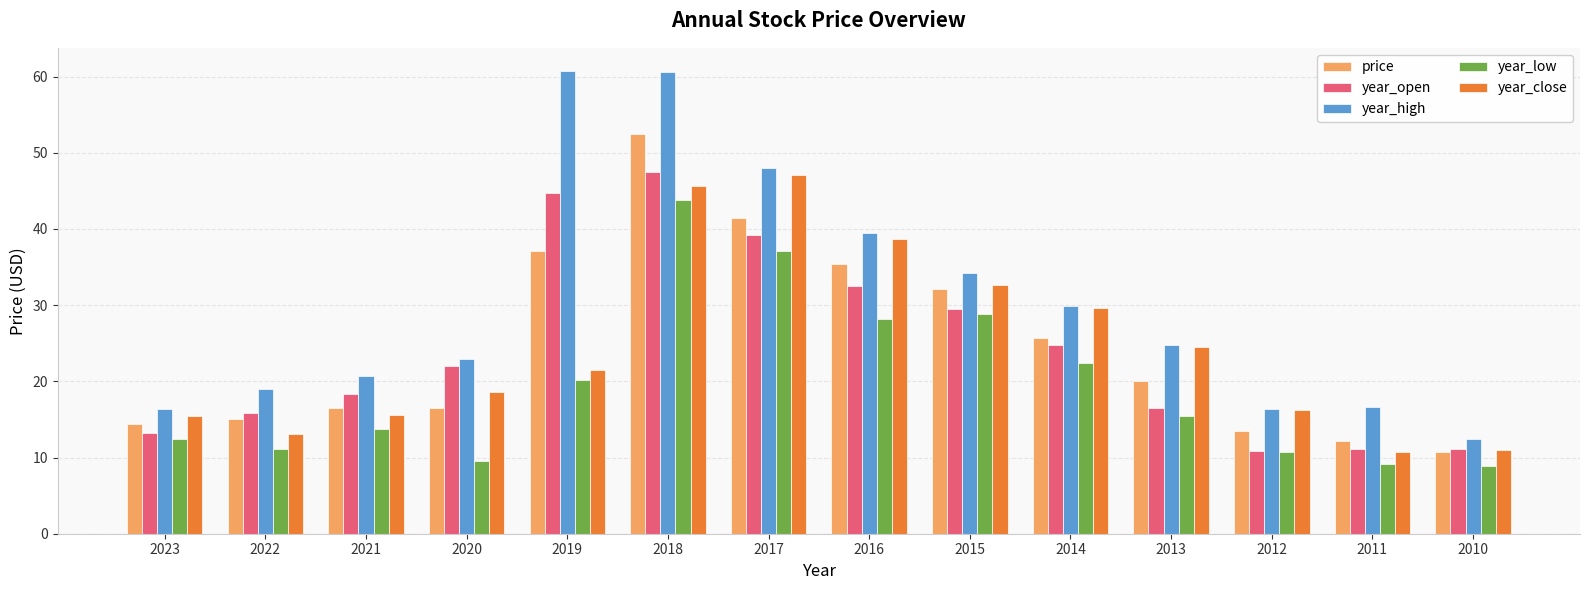

Where does the year_high series first go above 24?

2019